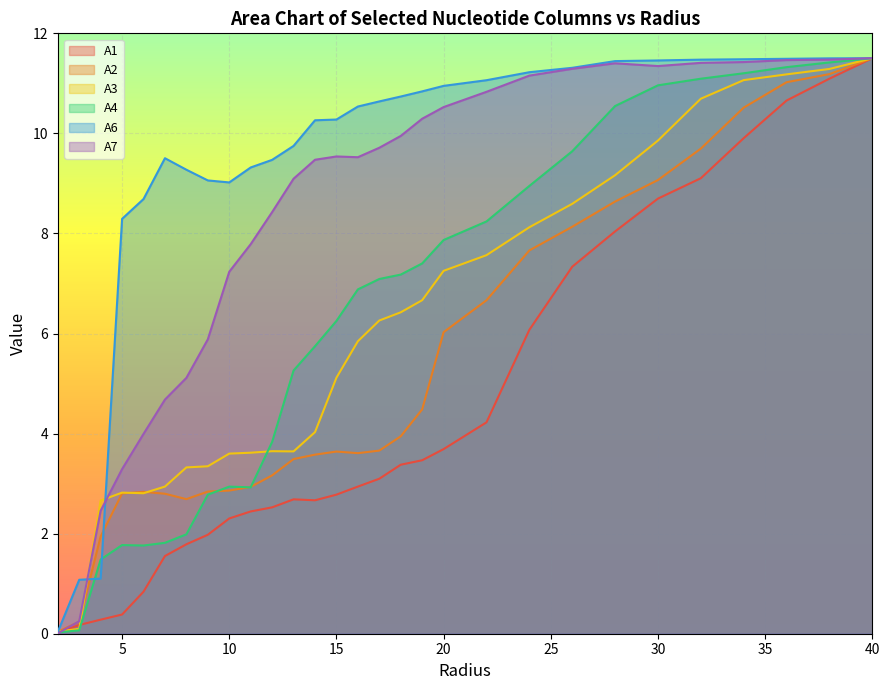

What are all the series names shown in the legend?

A1, A2, A3, A4, A6, A7